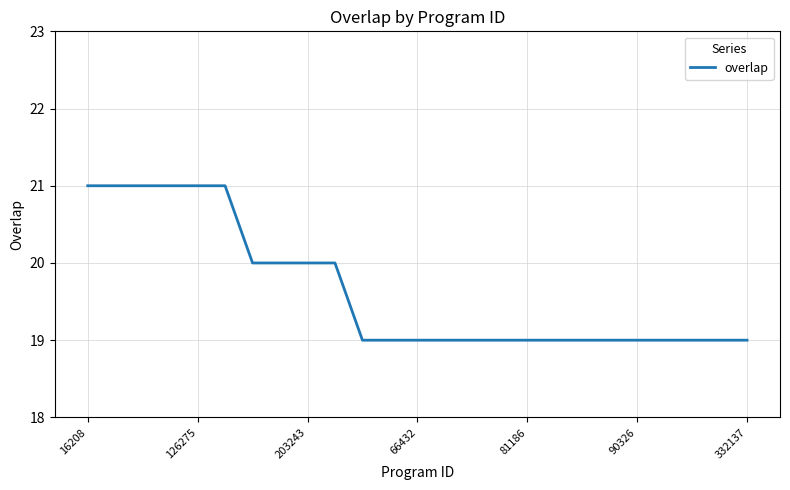

Reading right to left, transcribe all the data shown in this chart.

19	19	19	19	19	19	19	19	19	19	19	19	19	19	19	20	20	20	20	21	21	21	21	21	21